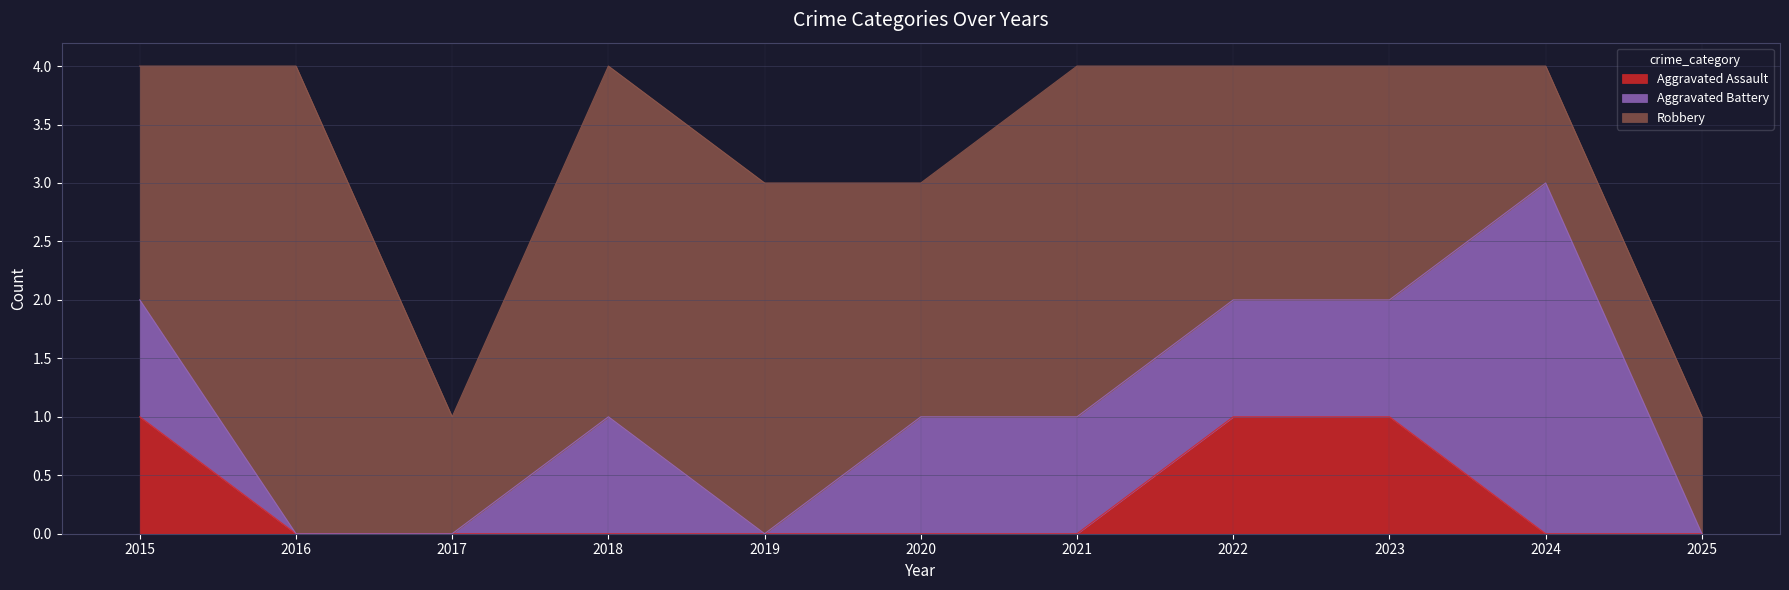

How many values in the Aggravated Battery series exceed 1?

1